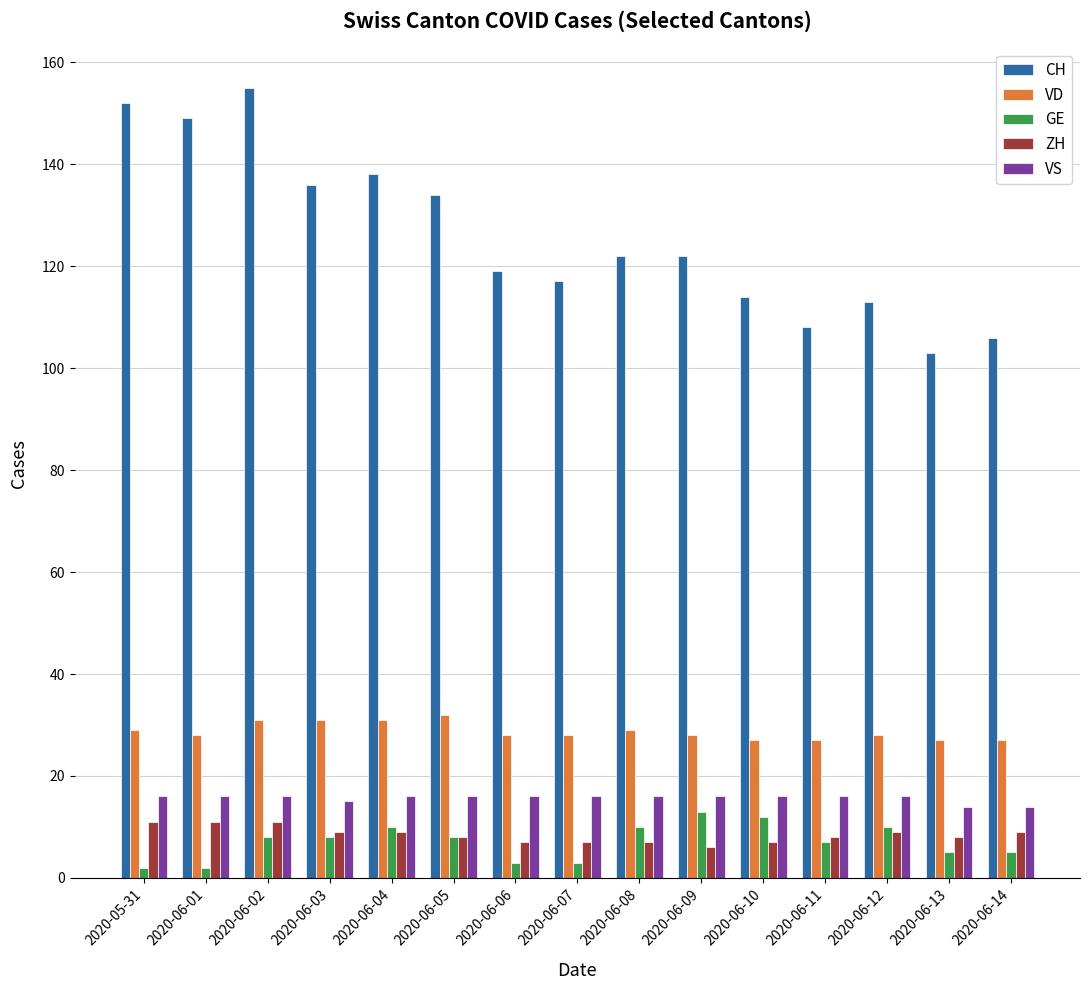

Is it true that VS equals 16 at 2020-06-12?

True